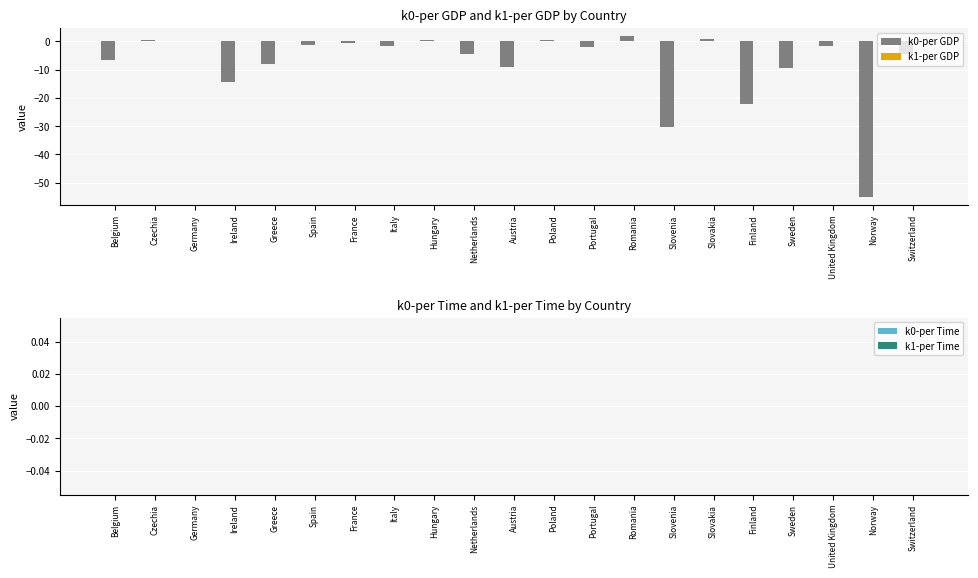

What is the greatest value displayed?

1.9